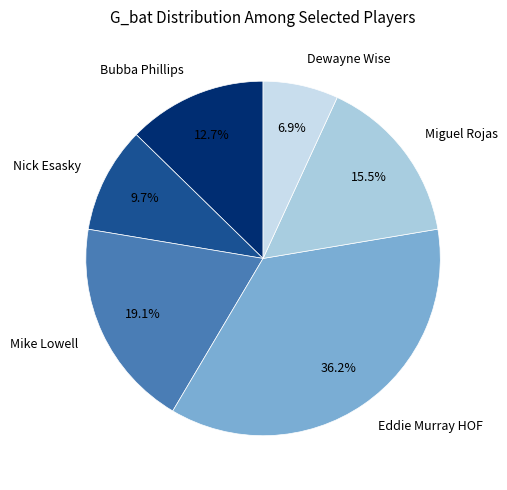

Which slice is the largest?

Eddie Murray HOF